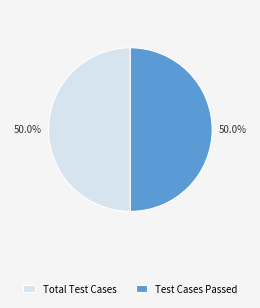

What is the ratio of the value at Total Test Cases to the value at Test Cases Passed?

1.0